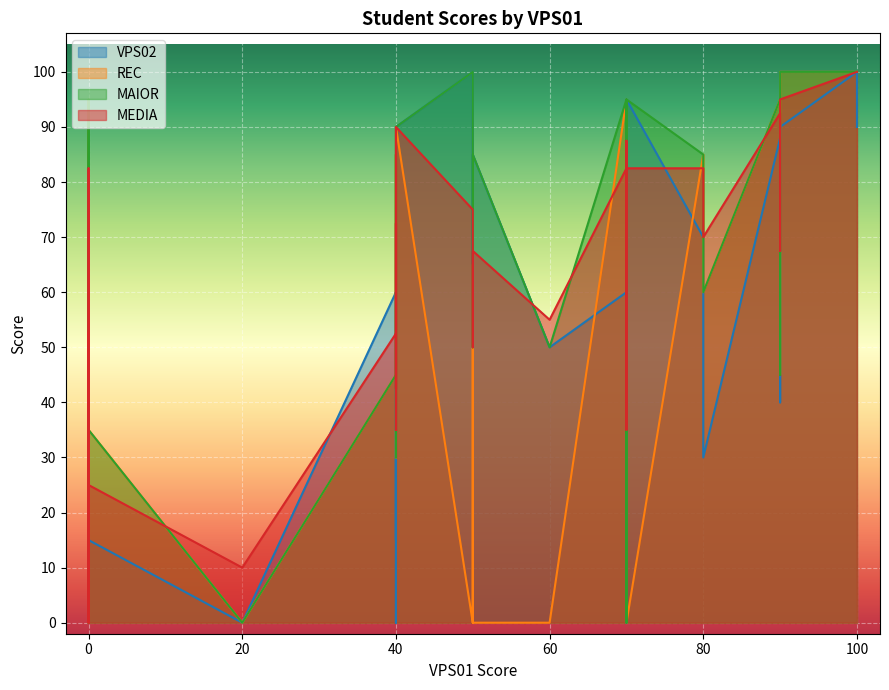

What are all the series names shown in the legend?

VPS02, REC, MAIOR, MEDIA